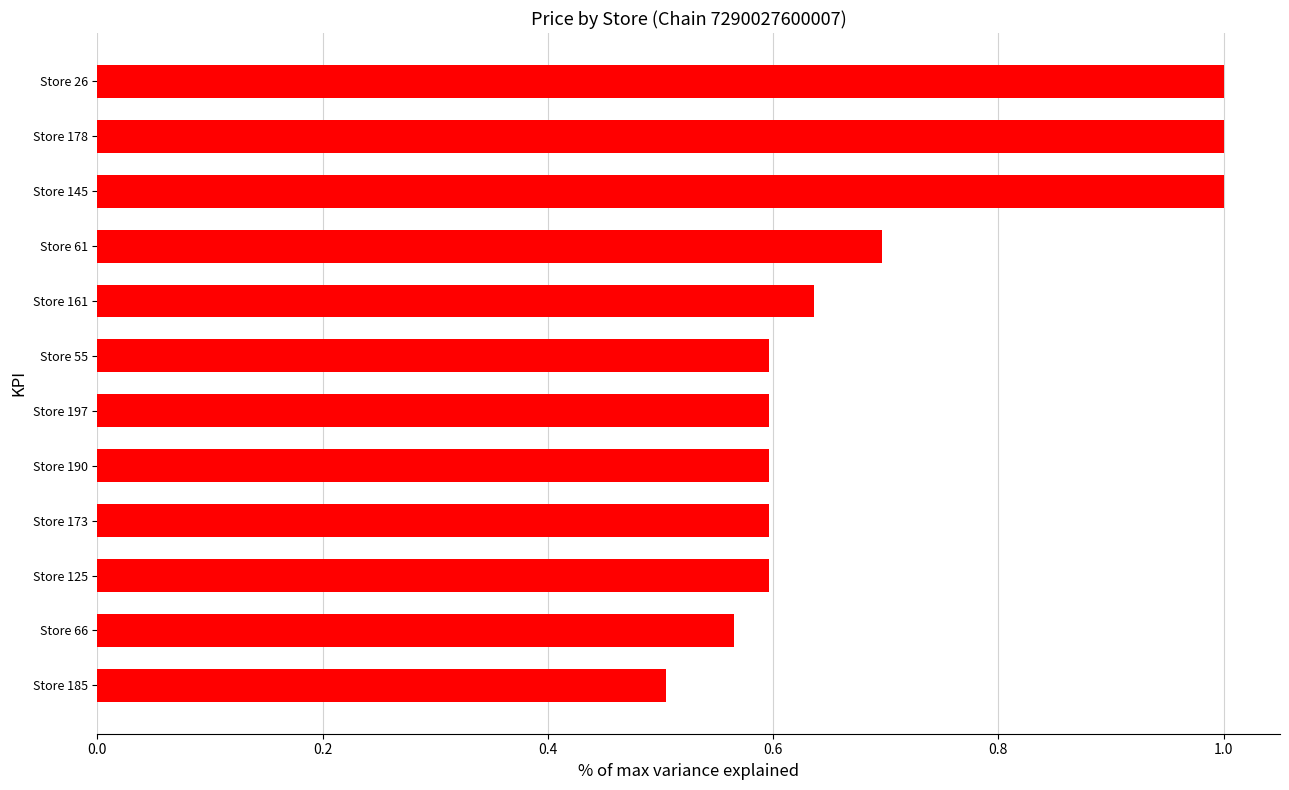

Where is the data nearest to the value 0?

Store 185